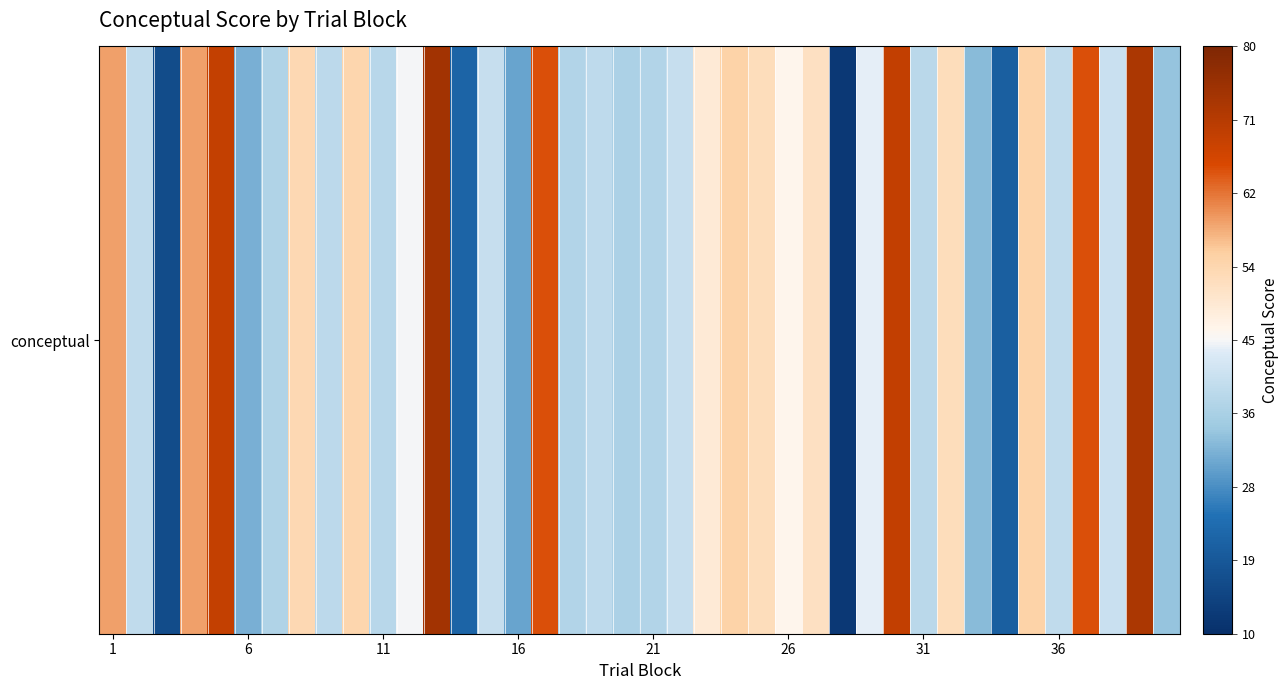

What is the maximum value shown in the chart?

74.4